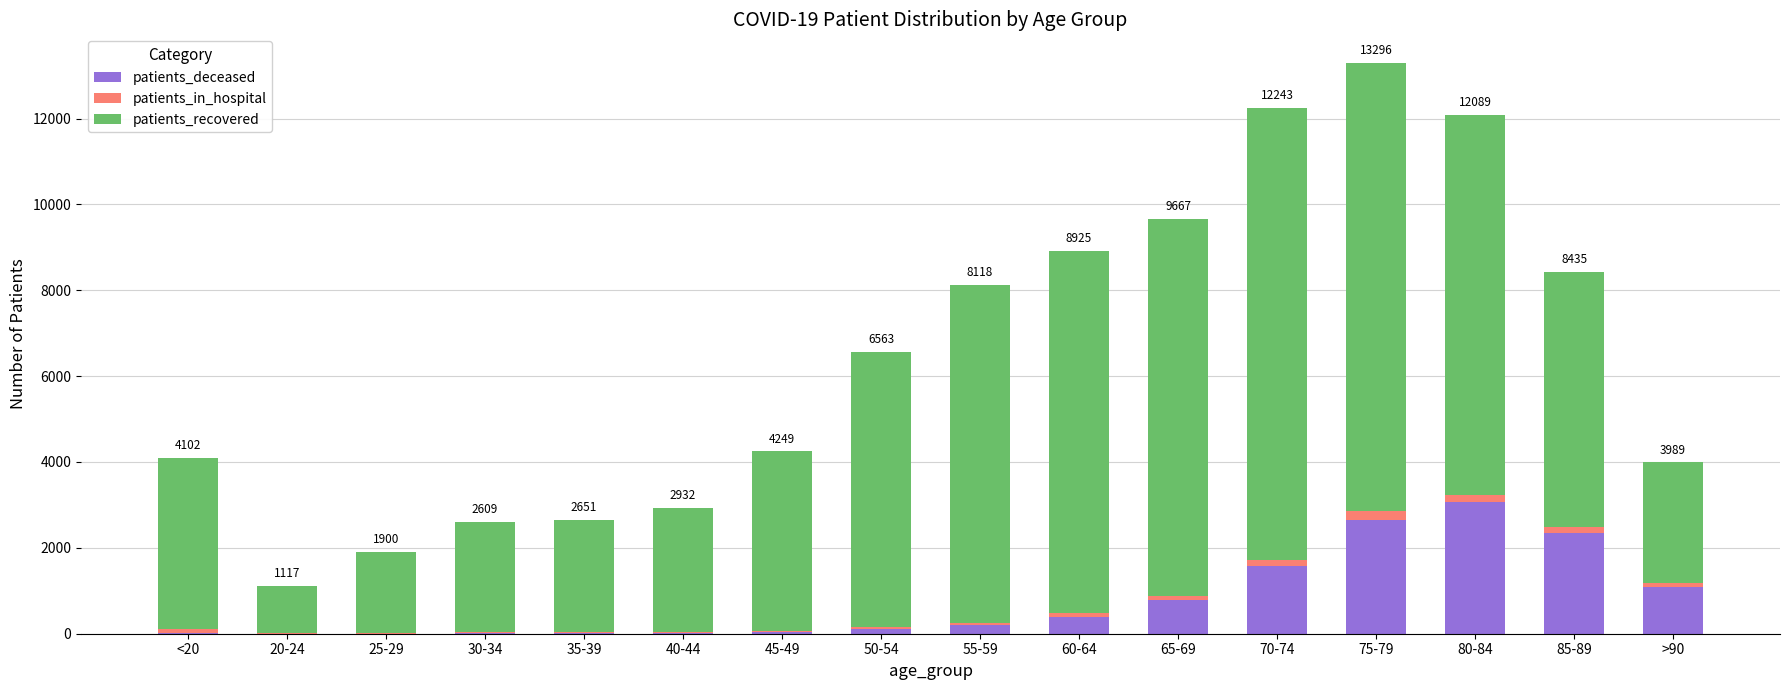

What is the sum of all patients_deceased values?

12353